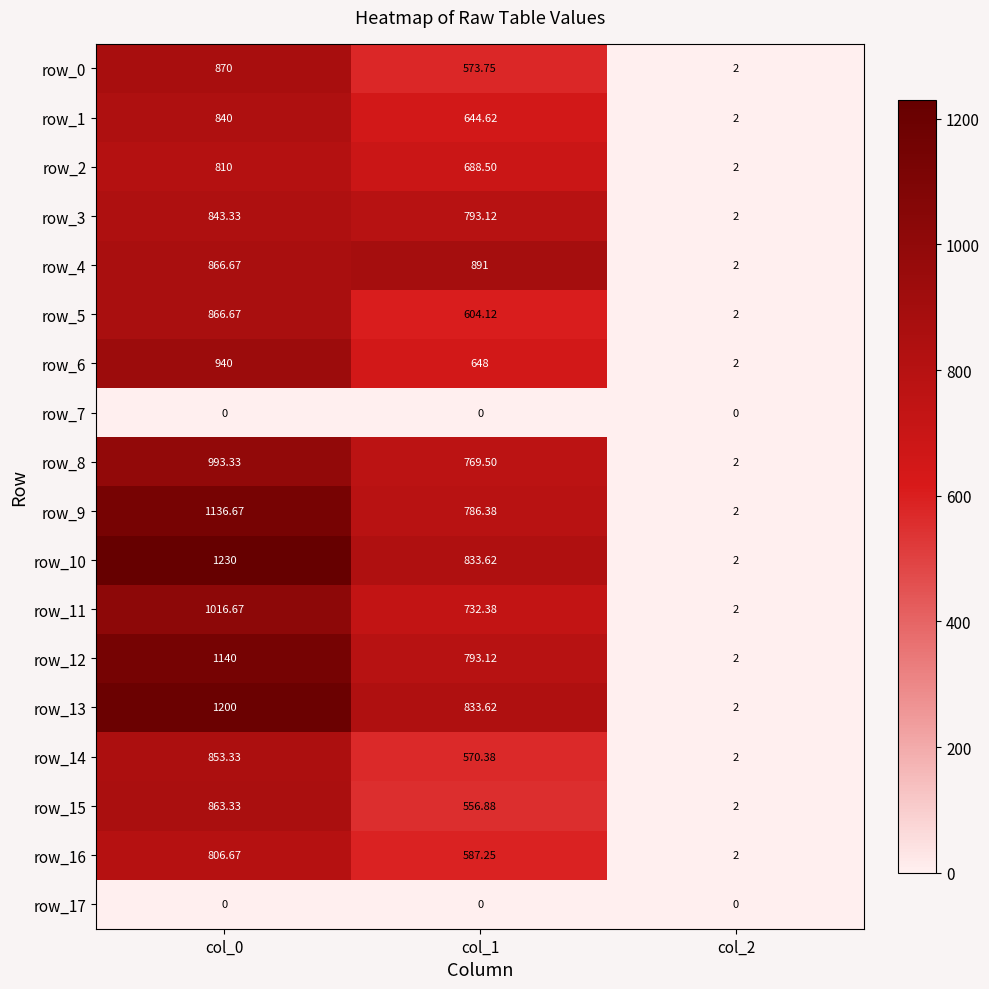

Where does the row_16 series first go above 587?

col_0